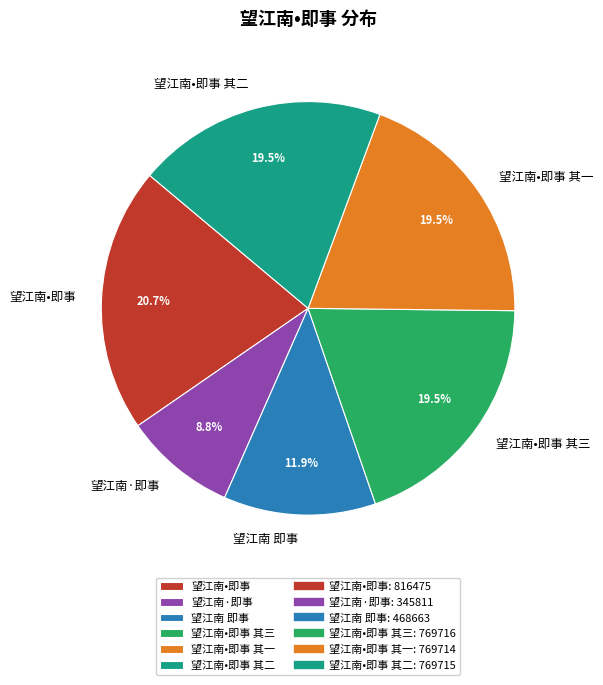

Does 望江南•即事 其一 represent more than half of the total?

No